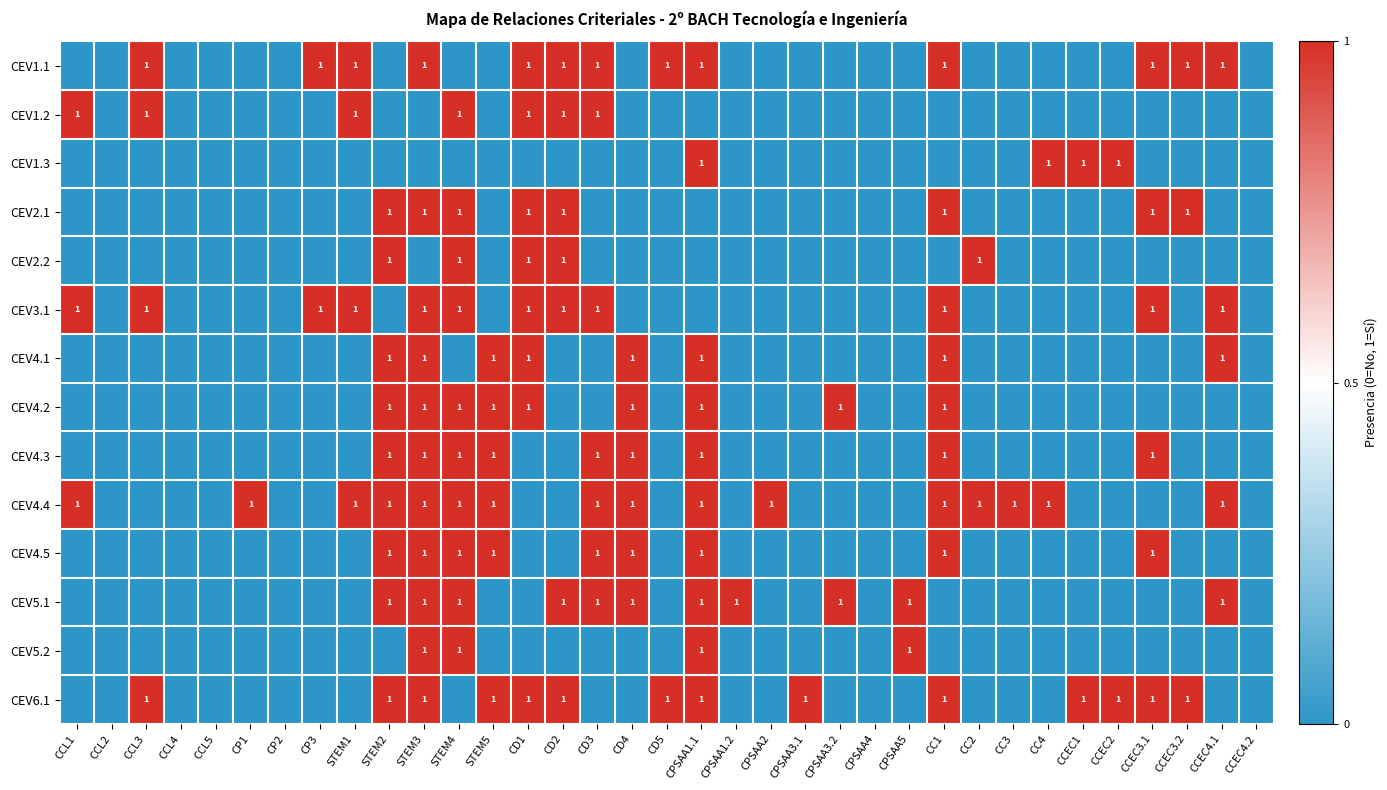

What is the spread (max minus min) of values at CC4?

1